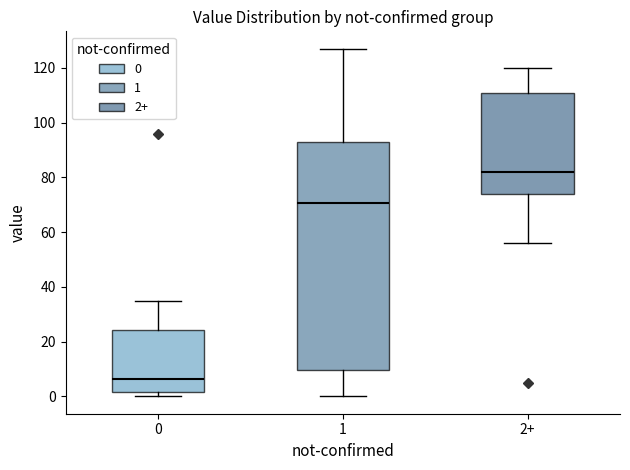

Which box has the lowest median line?

0